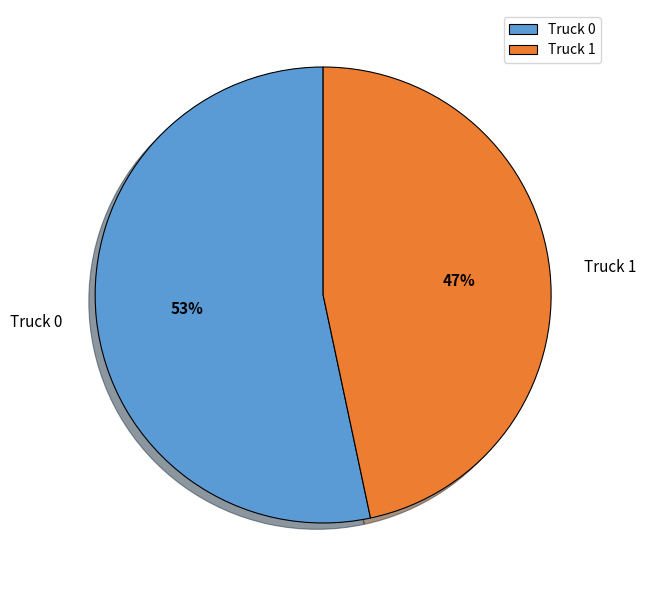

To the nearest percent, what is the average slice percentage?

50%